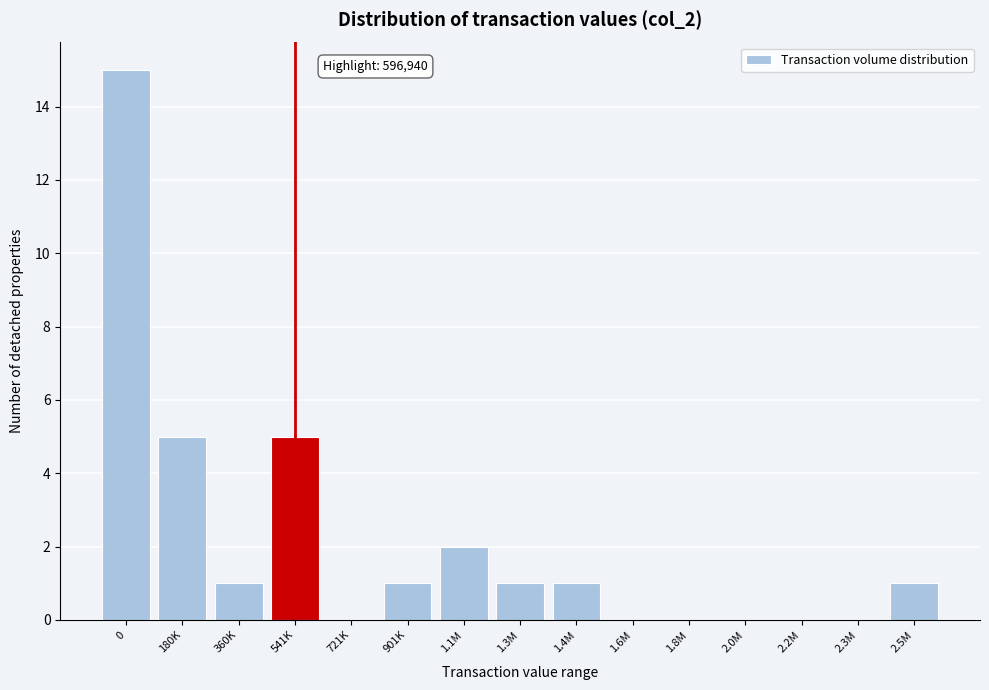

Reading left to right, what are all the values shown in this chart?

0=15	180K=5	360K=1	541K=5	721K=0	901K=1	1.1M=2	1.3M=1	1.4M=1	1.6M=0	1.8M=0	2.0M=0	2.2M=0	2.3M=0	2.5M=1